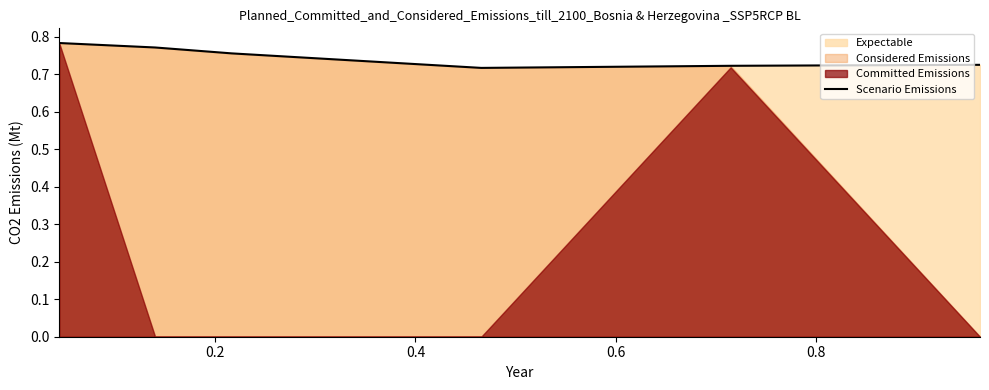

The value at 0.8 is 0.7. True or false?

True